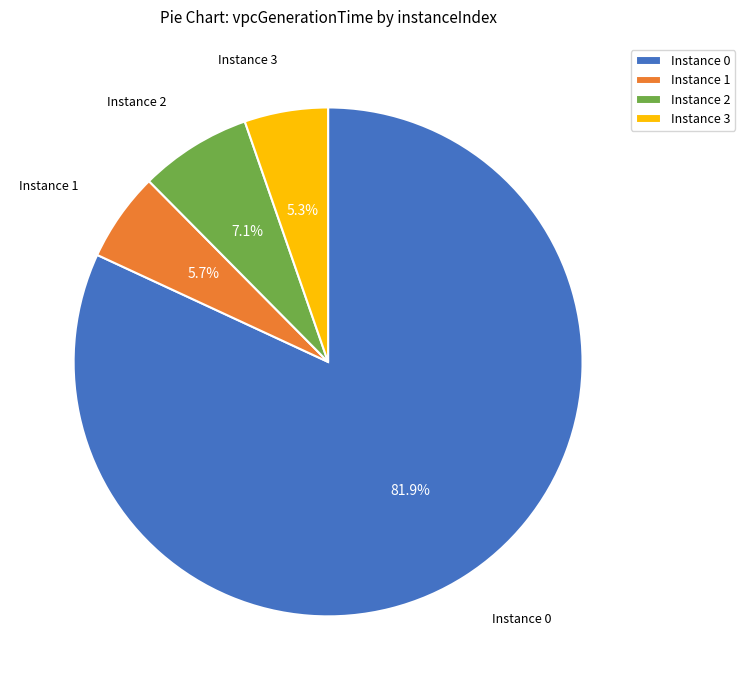

What is the total percentage of Instance 3 and Instance 0?

87.2%